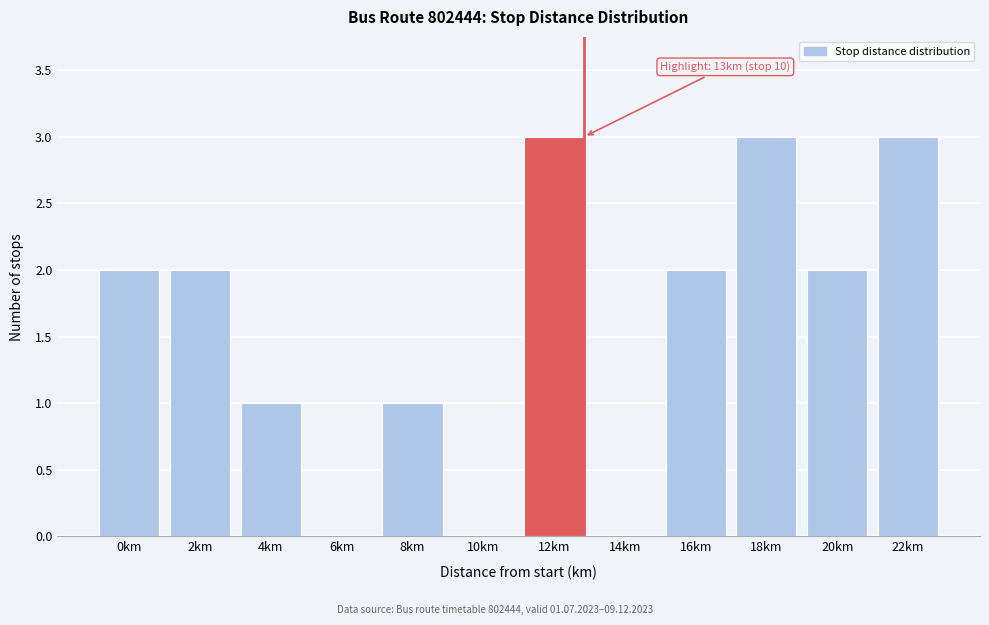

Reading right to left, transcribe all the data shown in this chart.

22km=3	20km=2	18km=3	16km=2	14km=0	12km=3	10km=0	8km=1	6km=0	4km=1	2km=2	0km=2